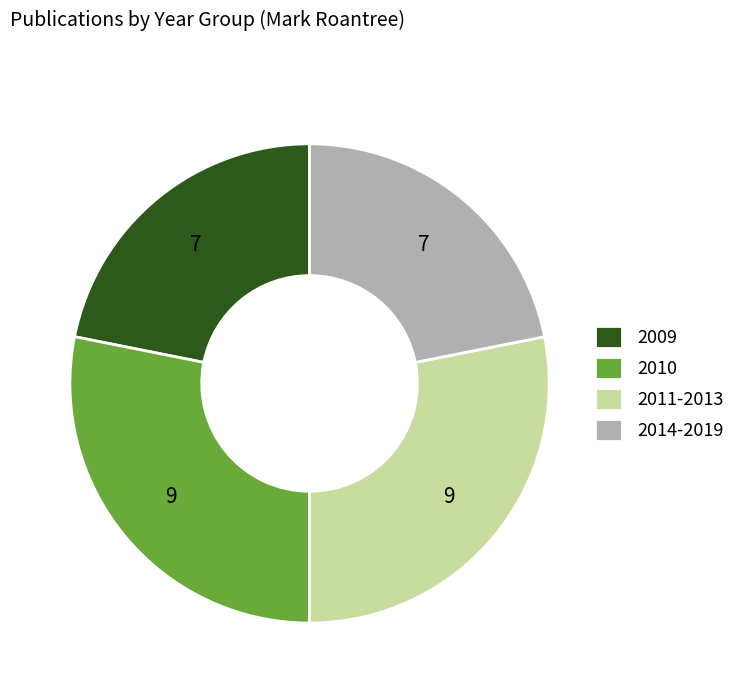

Combined, do 2011-2013 and 2010 account for over 50%?

Yes